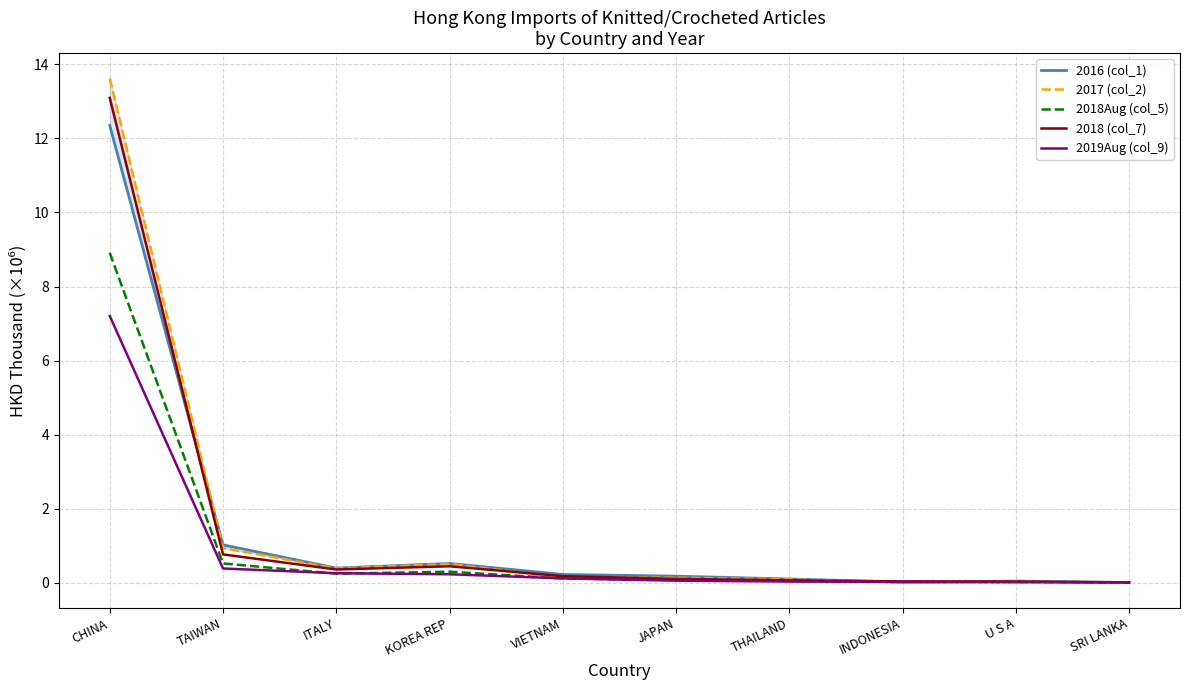

Which series has the largest total across all categories?

2017 (col_2)